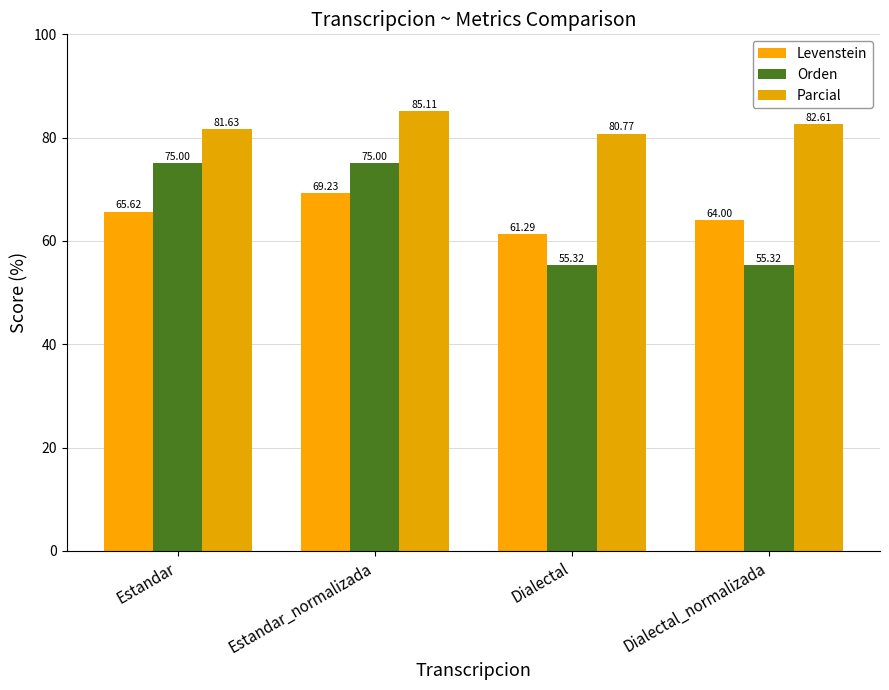

What is the value of the Orden bar at the 4th from the left?

55.3